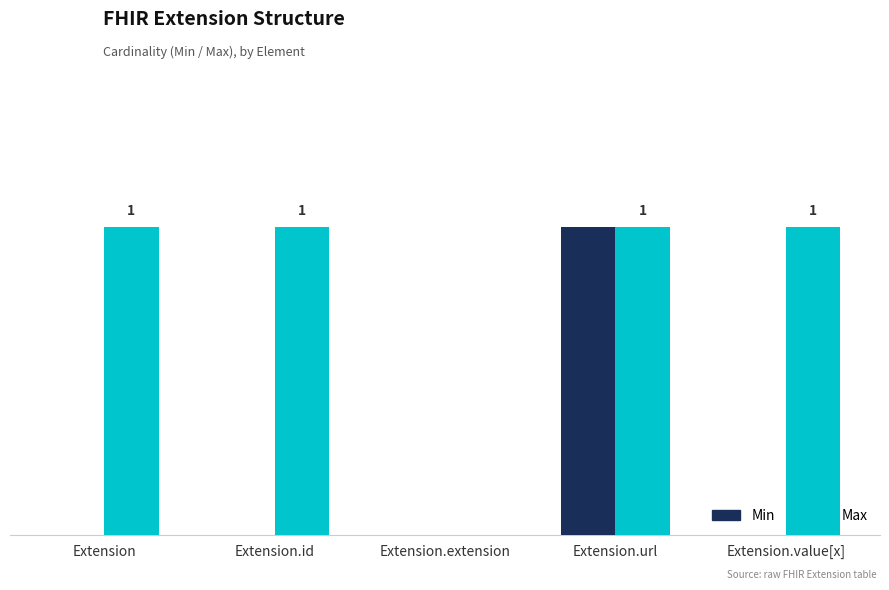

What is the label of the 2nd bar from the left?

Extension.id